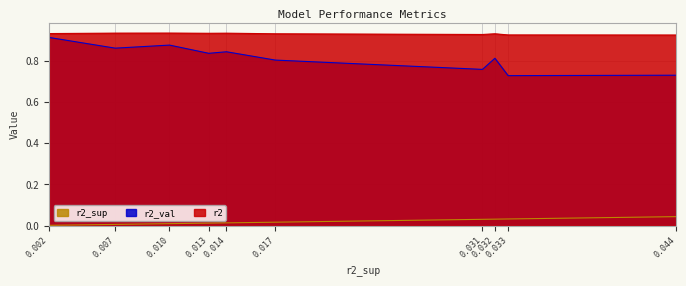

What is the value of the r2 point at the 3rd from the left?

0.9